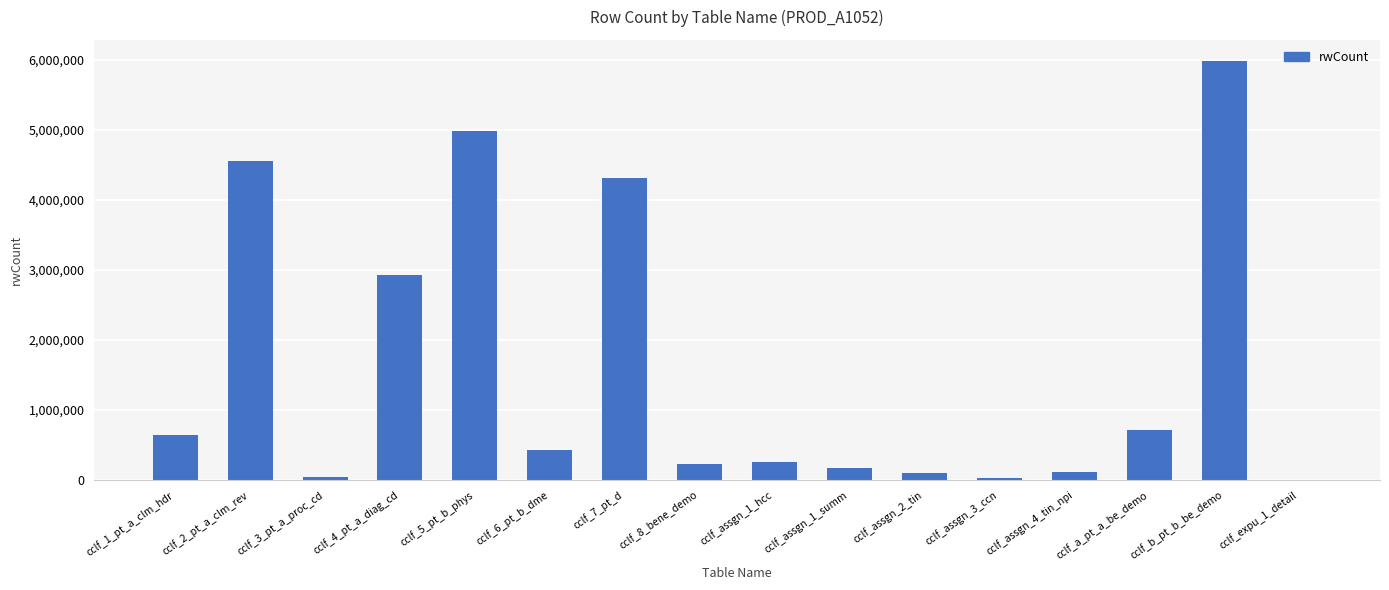

What is the greatest value displayed?

5988508